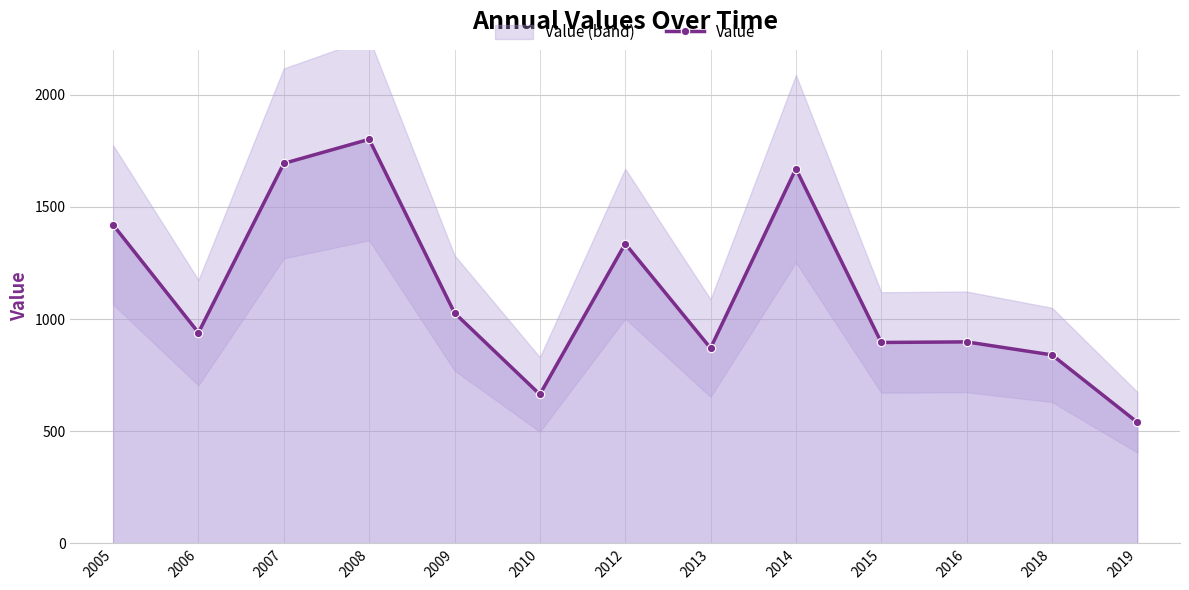

True or false: the data has more than 2 interior local peaks.

True